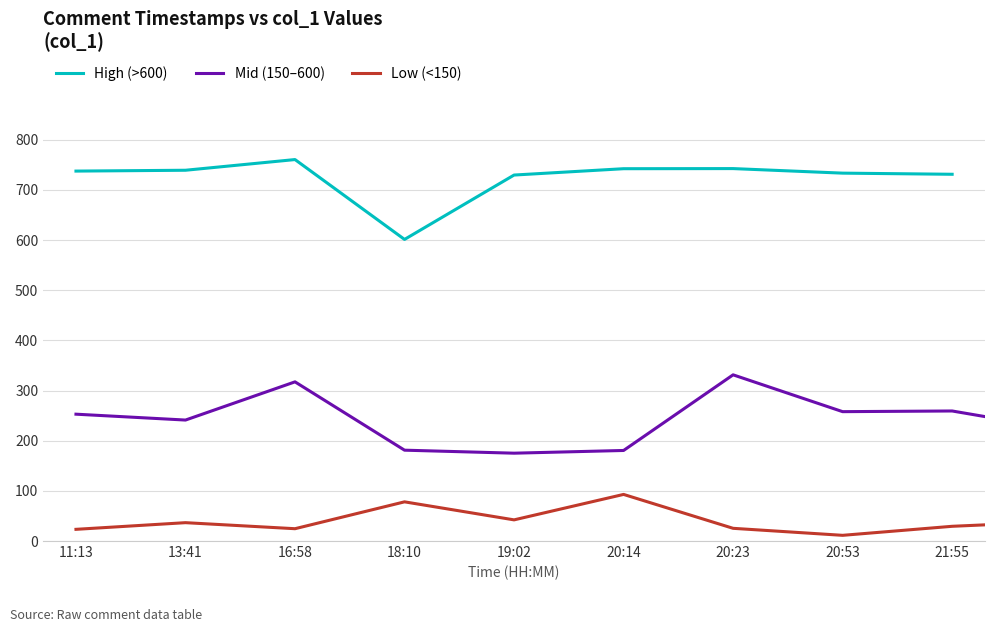

True or false: High (>600) has a value of 982.4 at 20:53.

False